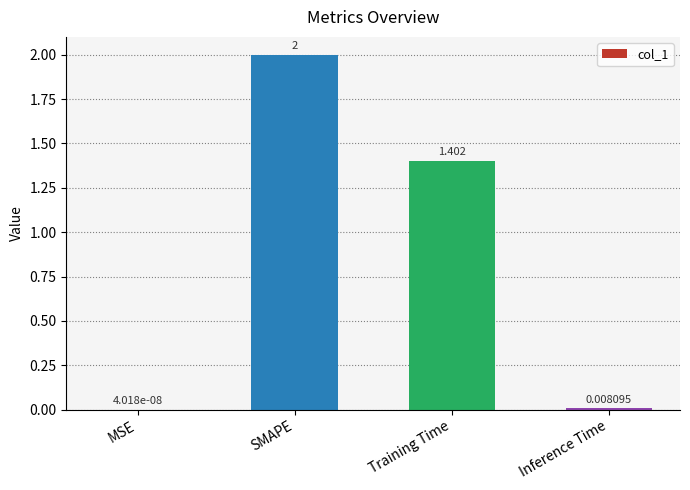

At which label is the value closest to 1?

Training Time